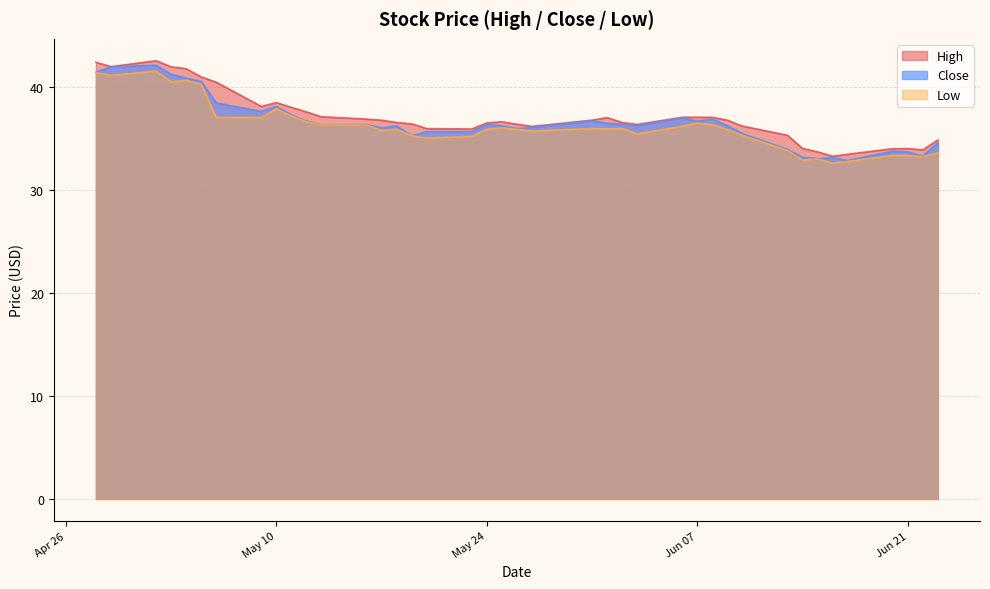

What is the smallest value displayed?

32.6